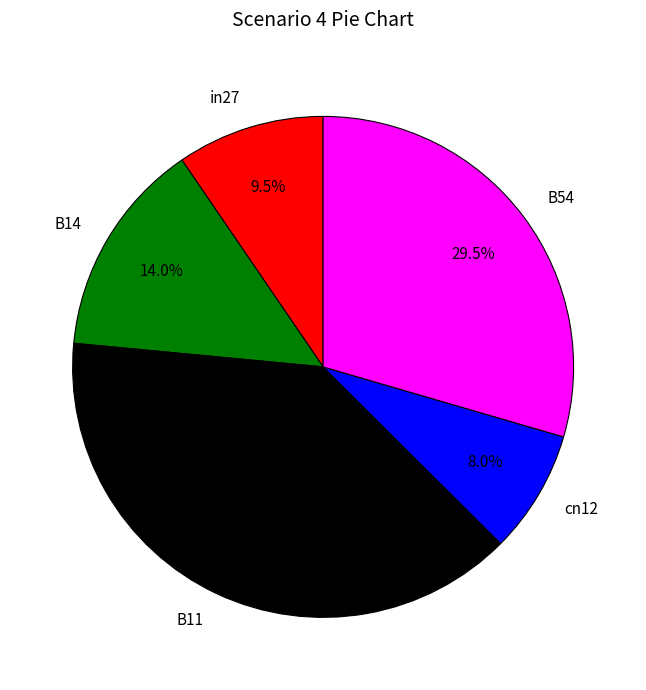

Is there any slice that represents more than half of the pie?

No